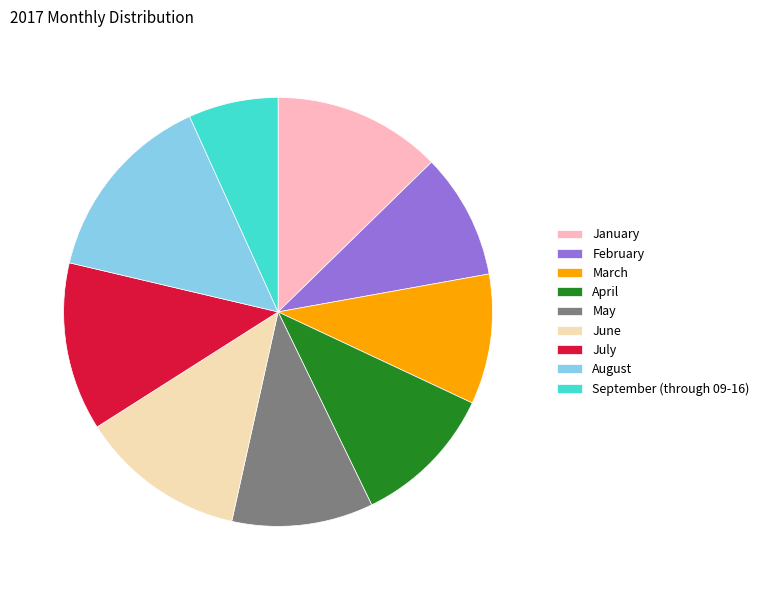

True or false: May accounts for 16% of the total.

False